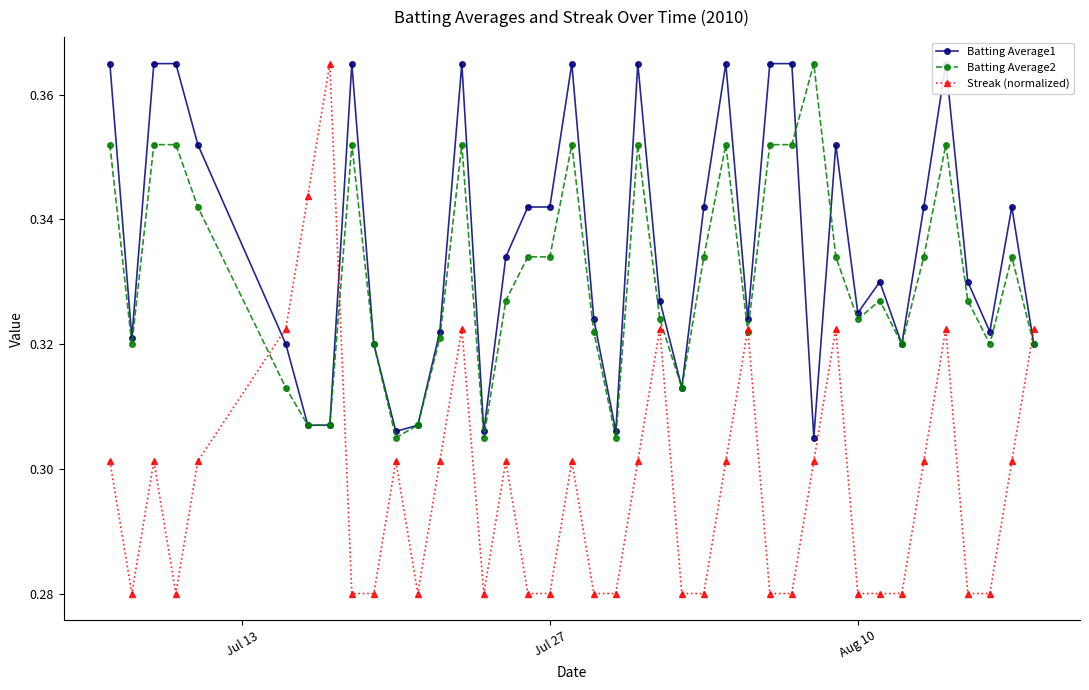

Count the Streak (normalized) values in the range 0 to 1.

40